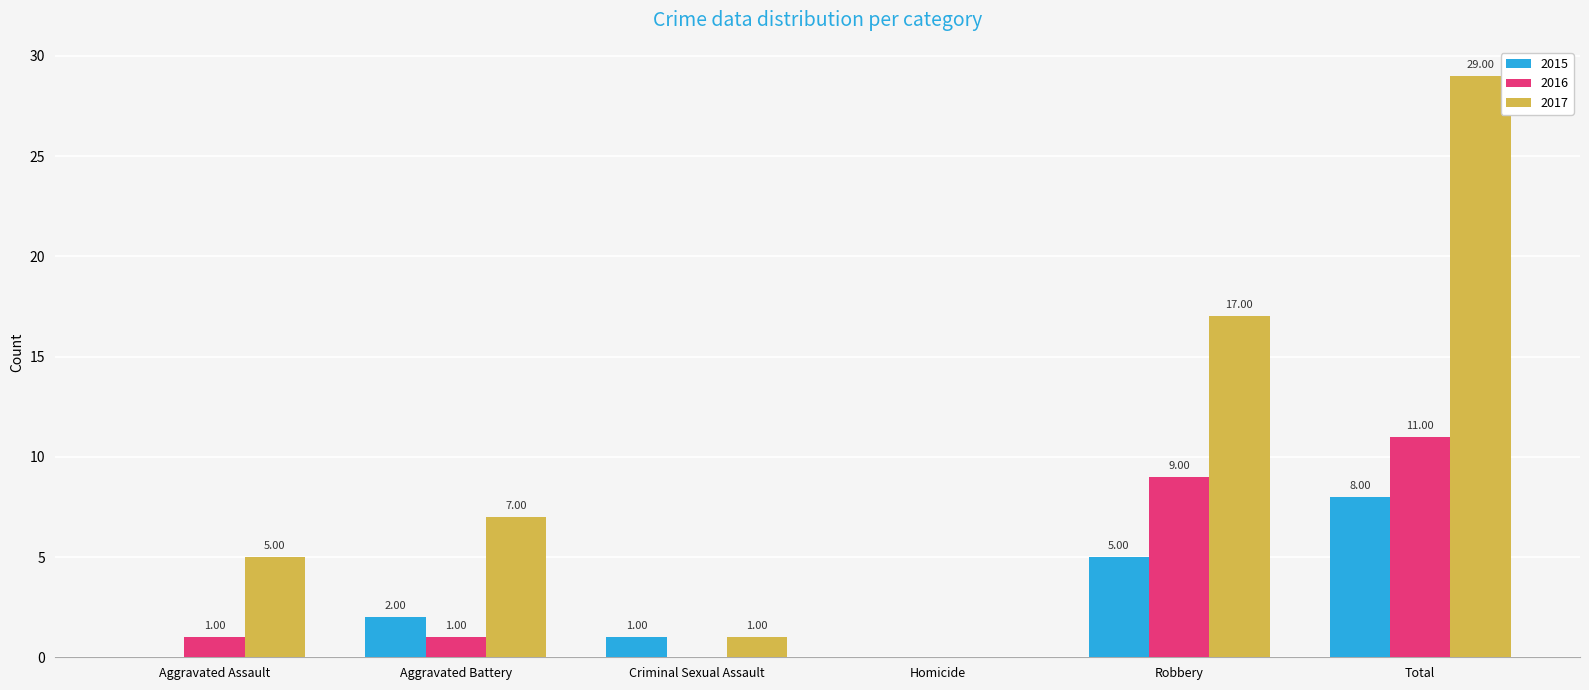

The value of 2017 at Total is 20. True or false?

False